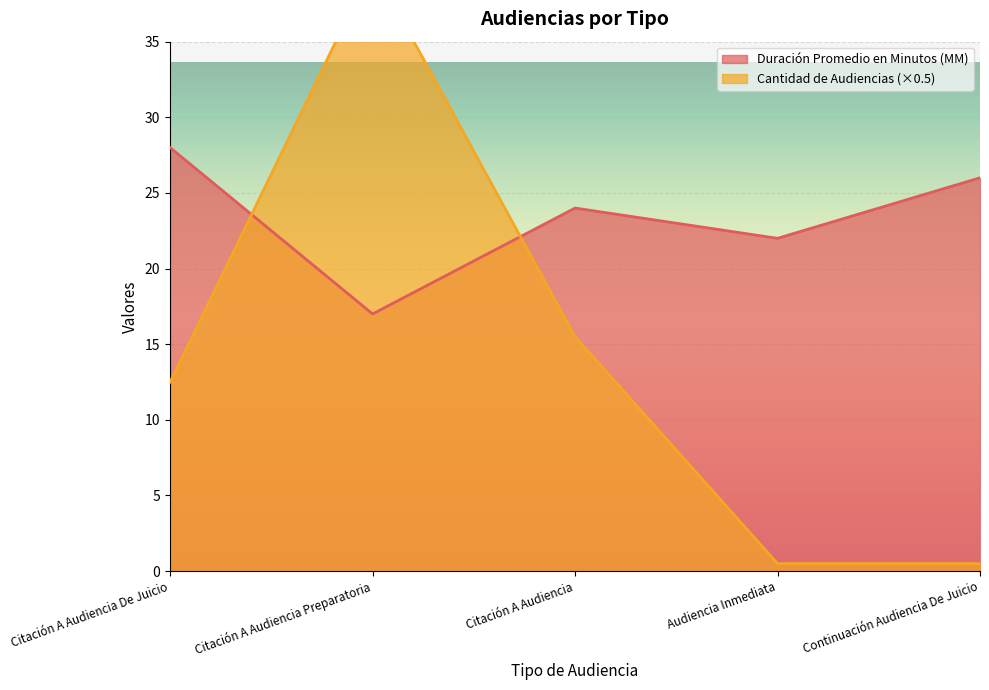

Does the chart display data point markers on the line(s)?

No